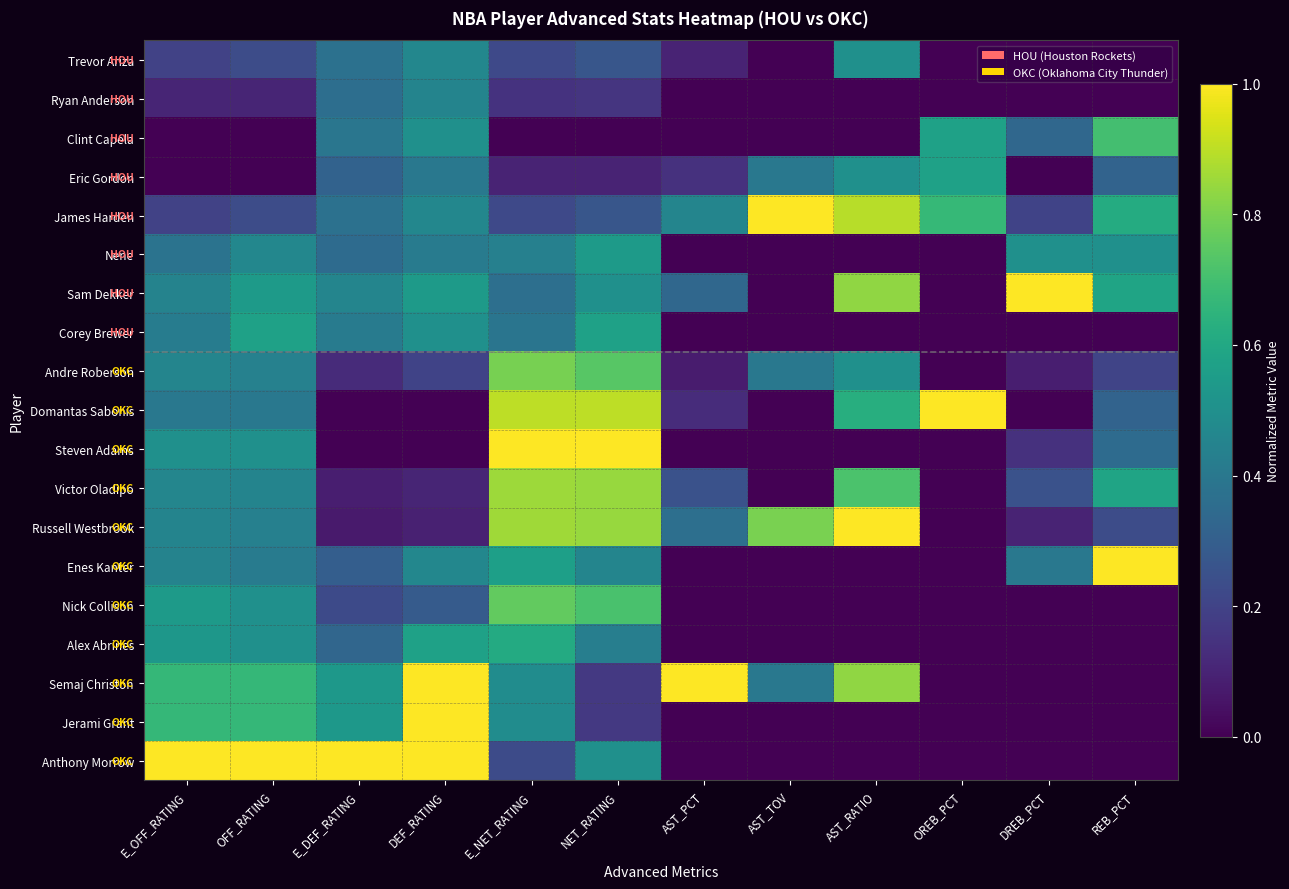

At how many categories does at least one series exceed 0?

12